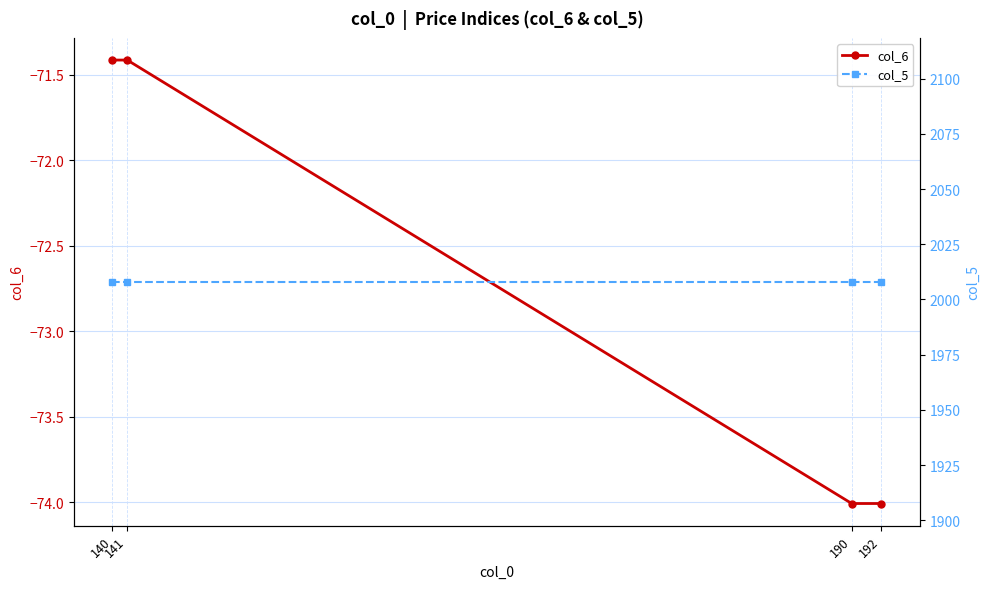

At which label does col_5 reach its minimum?

140